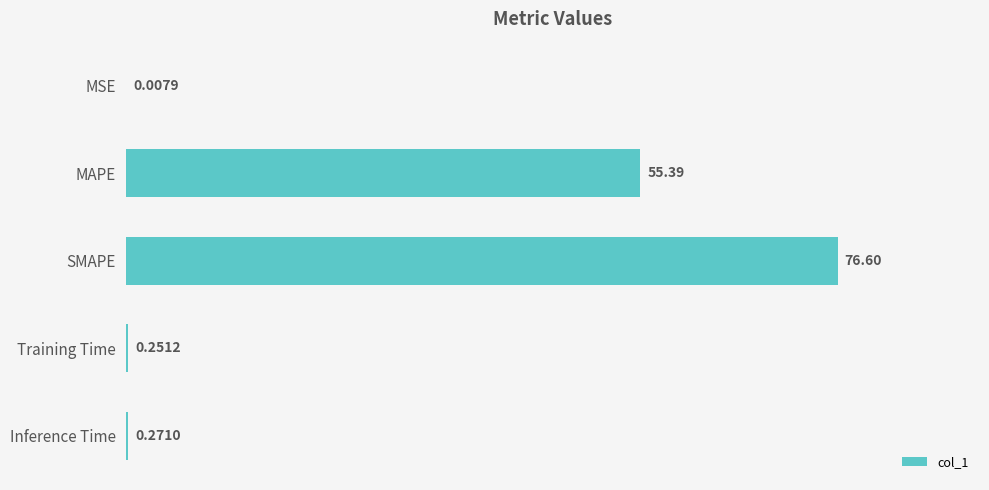

What is the change in value from MAPE to Inference Time?

-55.1